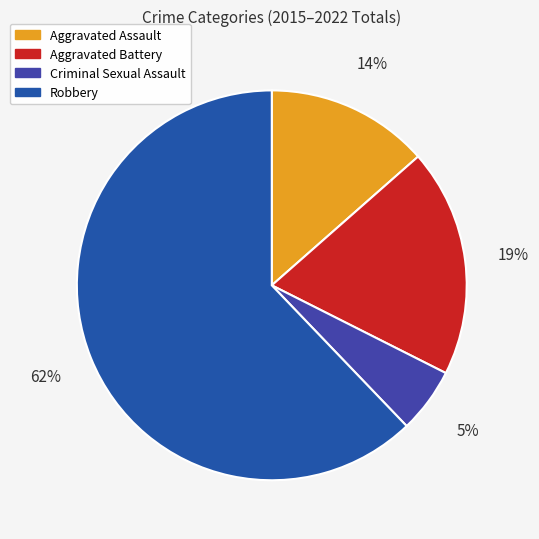

What percentage is the Robbery slice, to the nearest percent?

62%